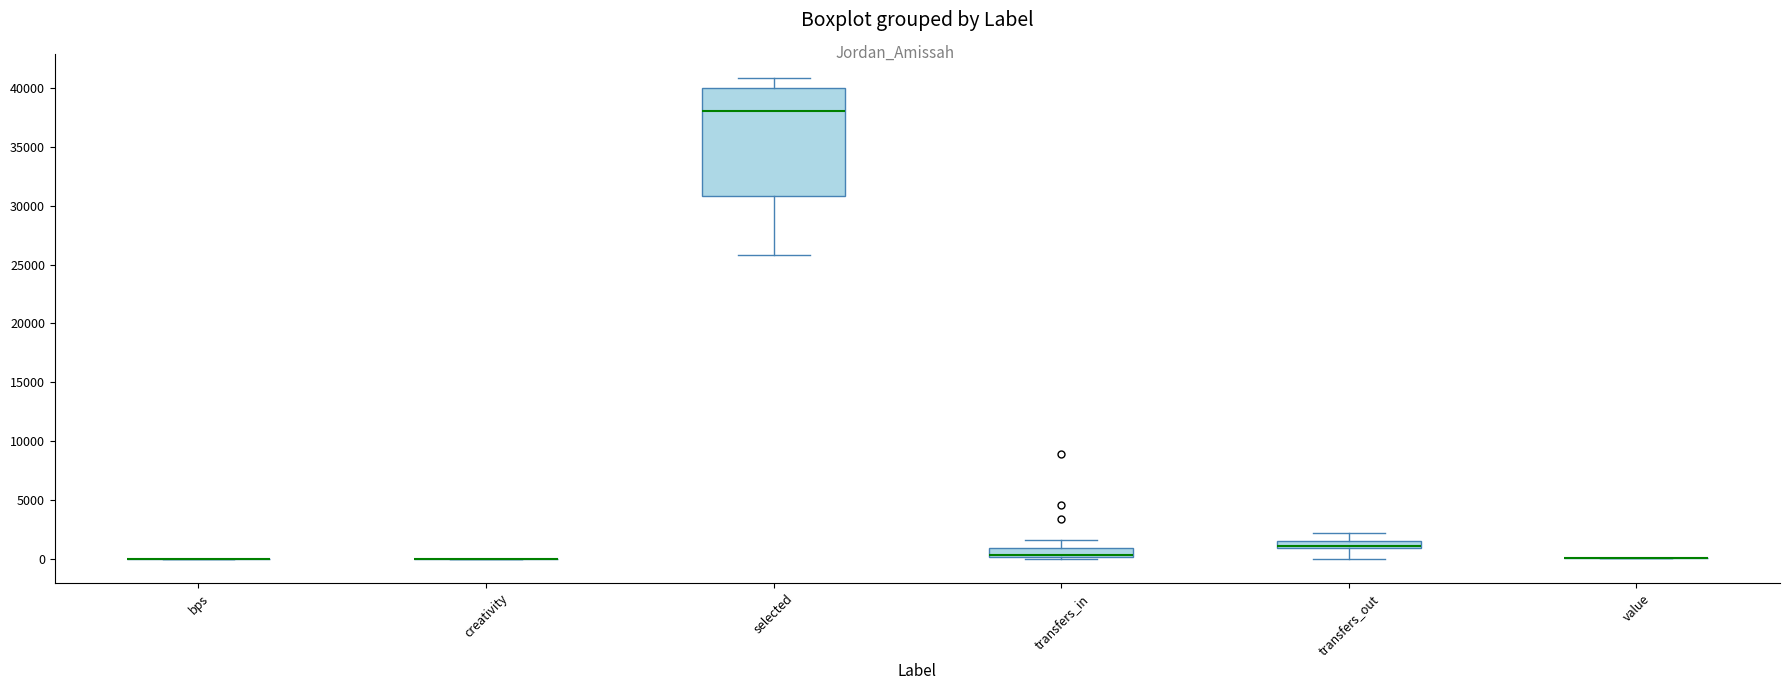

Where is the lower edge of the box for transfers_out on the y-axis? The values are not printed on the chart, so give them approximately, as read against the axis.

1000